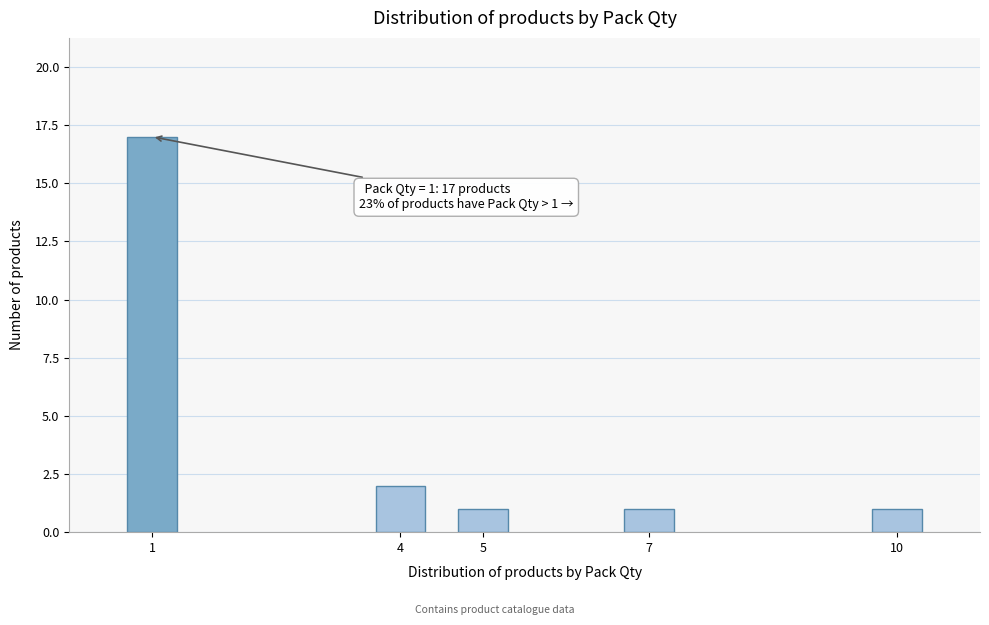

Reading right to left, what are all the values shown in this chart?

1	1	1	2	17